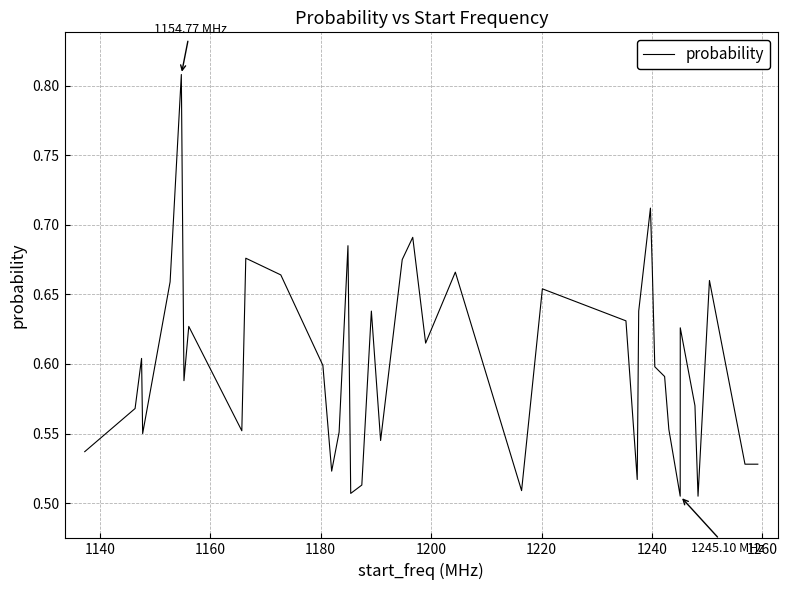

What is the difference between the maximum and minimum values?

0.3